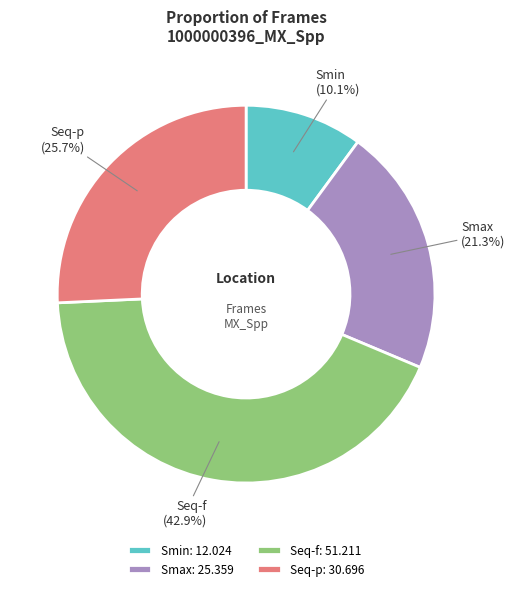

To the nearest percent, what is the average slice percentage?

25%